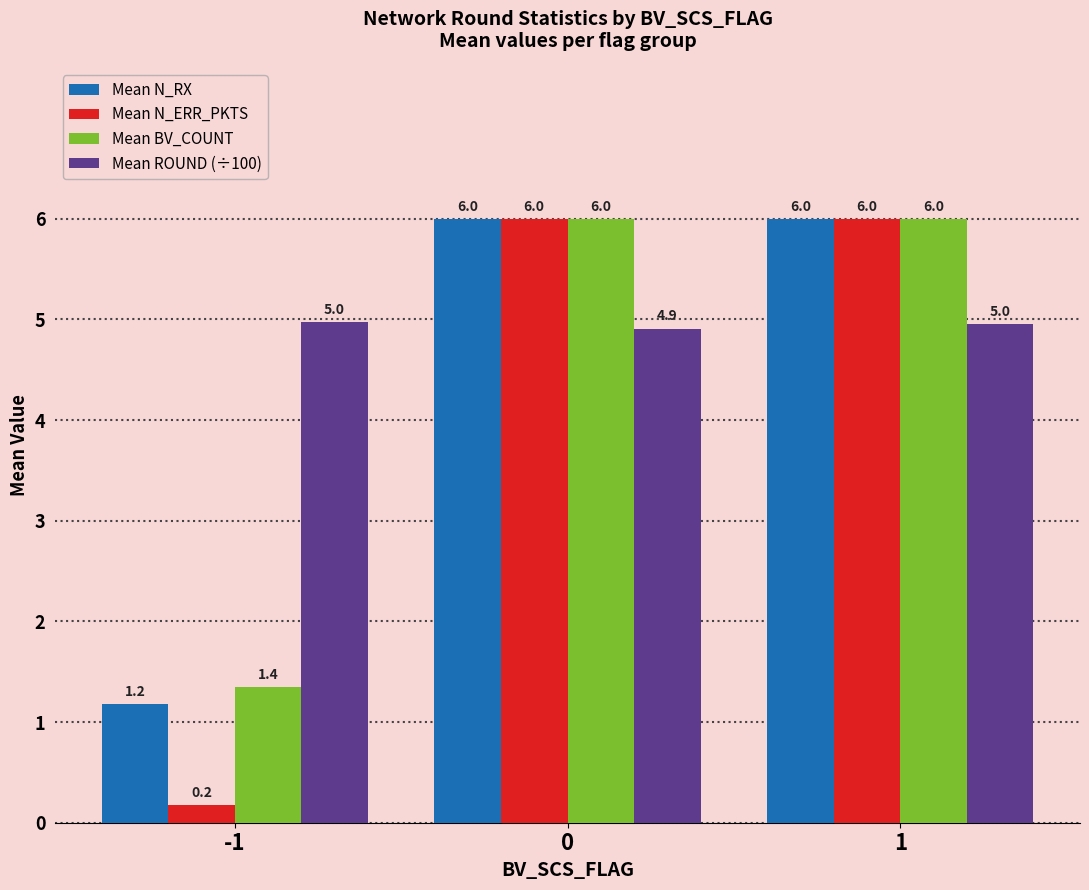

Where is Mean N_ERR_PKTS nearest to the value 3?

-1